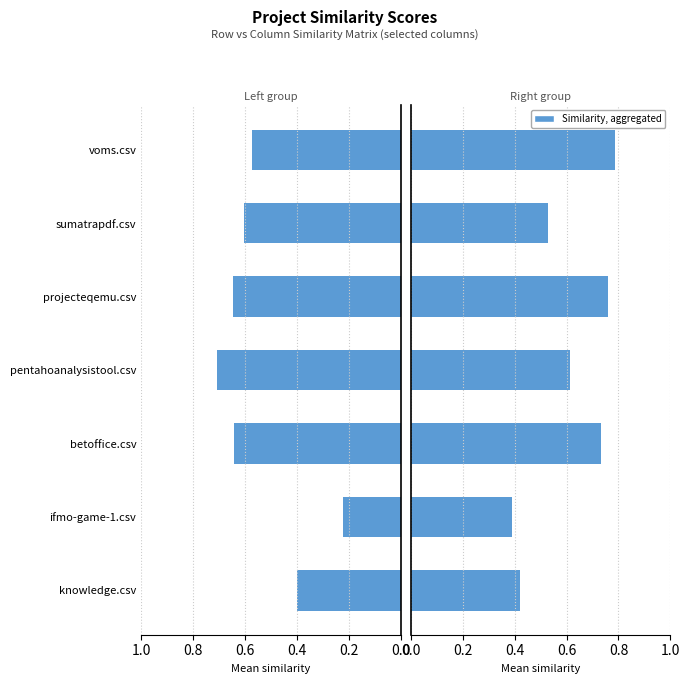

The knowledge.csv, pentahoanalysistool.csv, betoffice.csv series shows -0.1 at ifmo-game-1.csv. True or false?

False